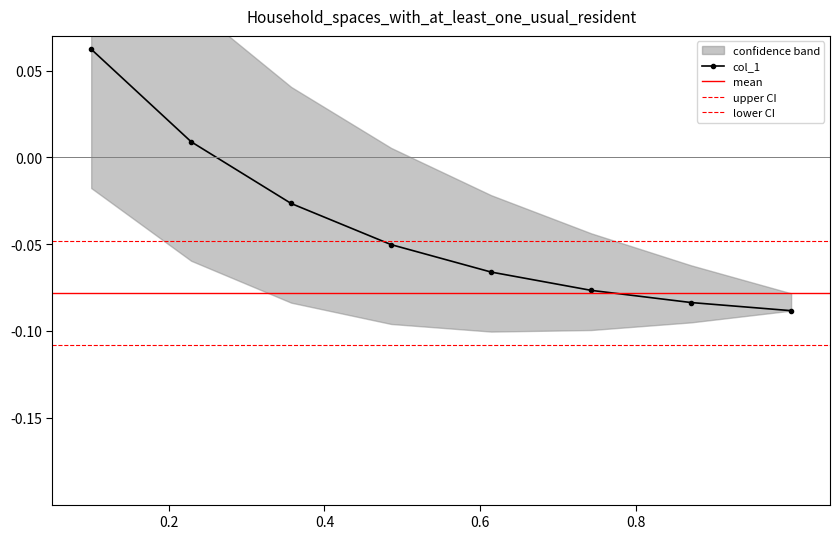

How many values in col_1 are above zero?

2